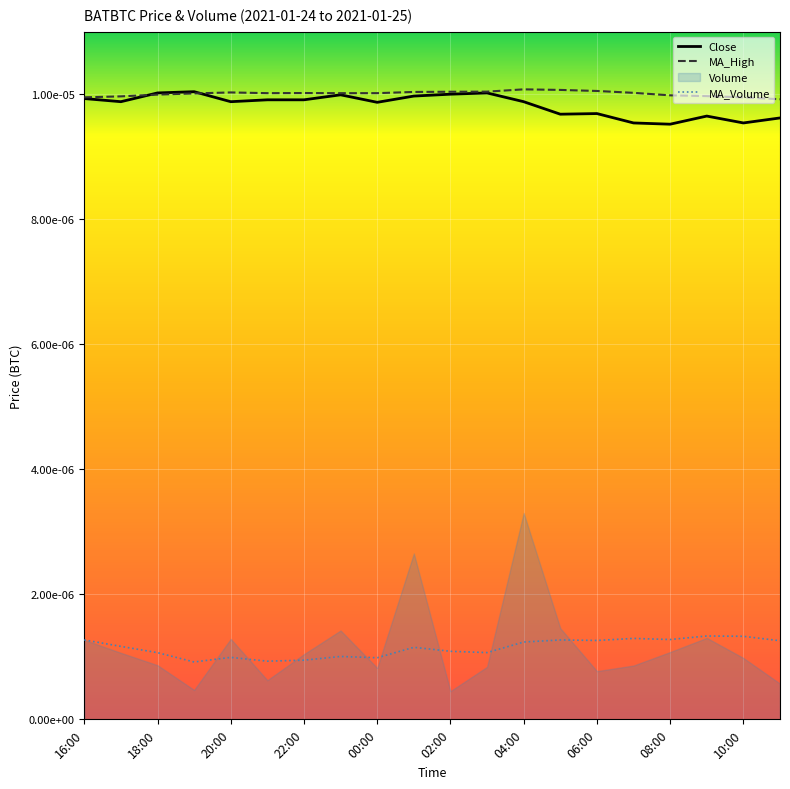

How many lines are shown in the chart?

3